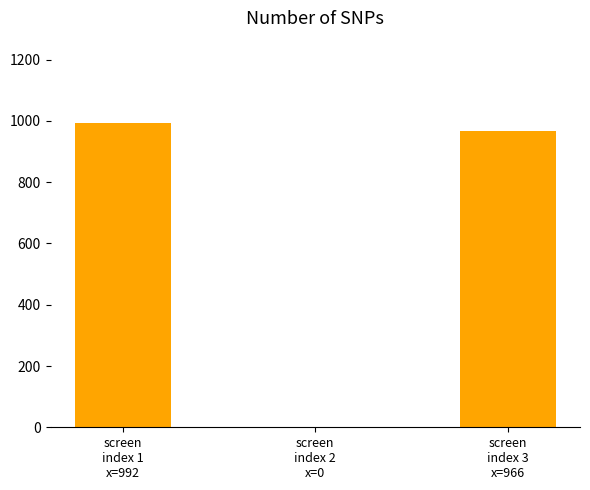

Reading left to right, list all the values displayed in this chart.

991.7	0.0	965.6